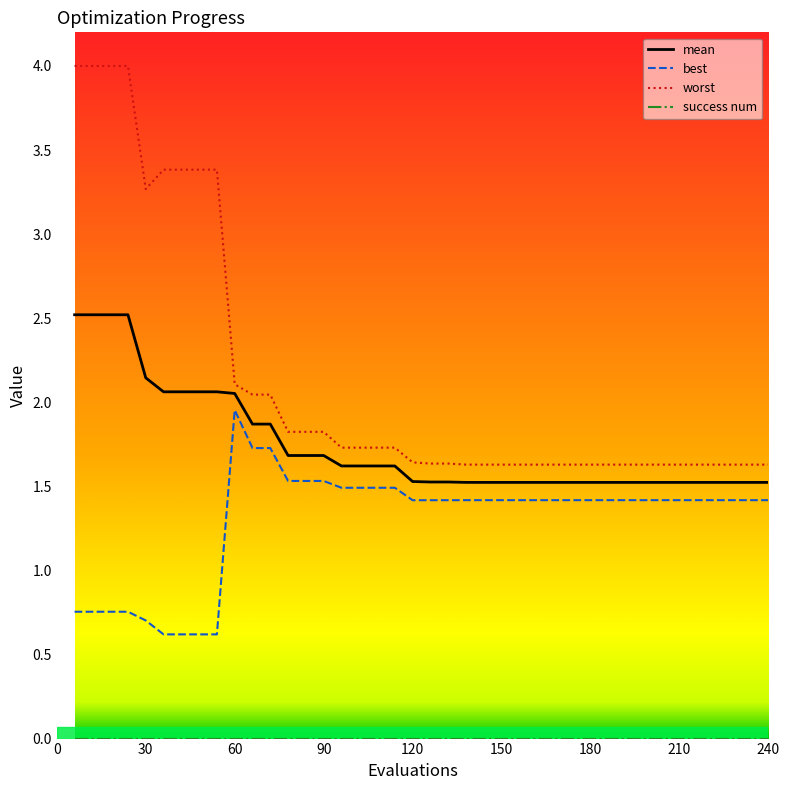

Is this an area chart (filled region under the line)?

No